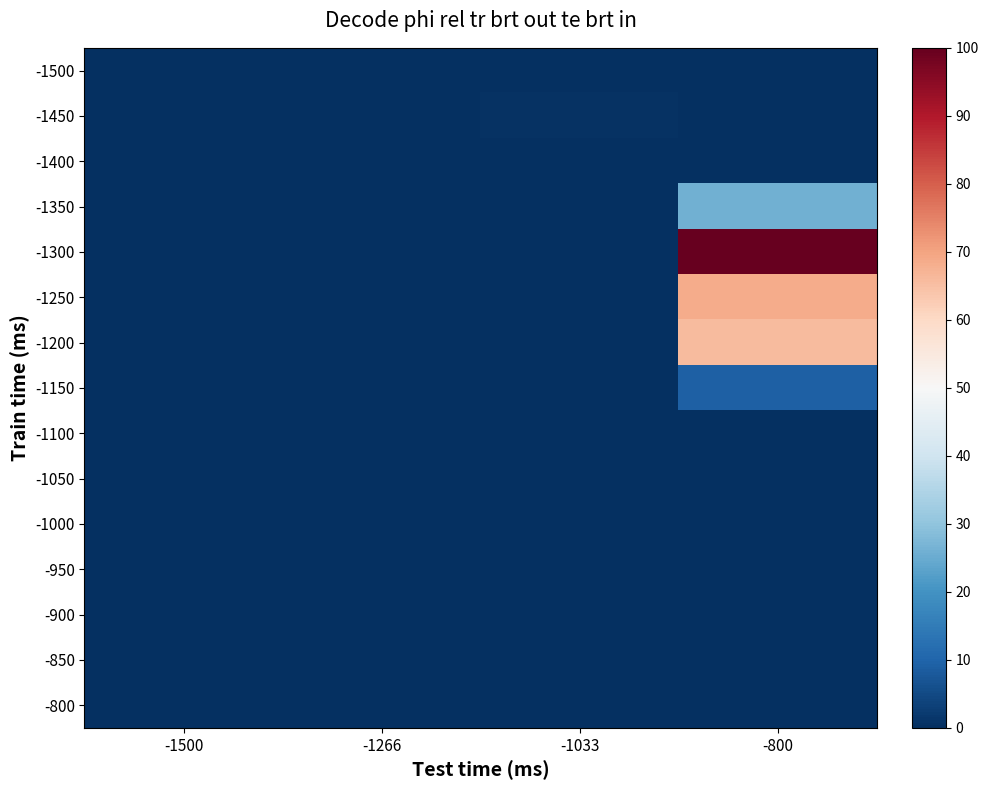

At -1266, list the series in order from largest to smallest.

-1500, -1450, -1400, -1350, -1300, -1250, -1200, -1150, -1100, -1050, -1000, -950, -900, -850, -800